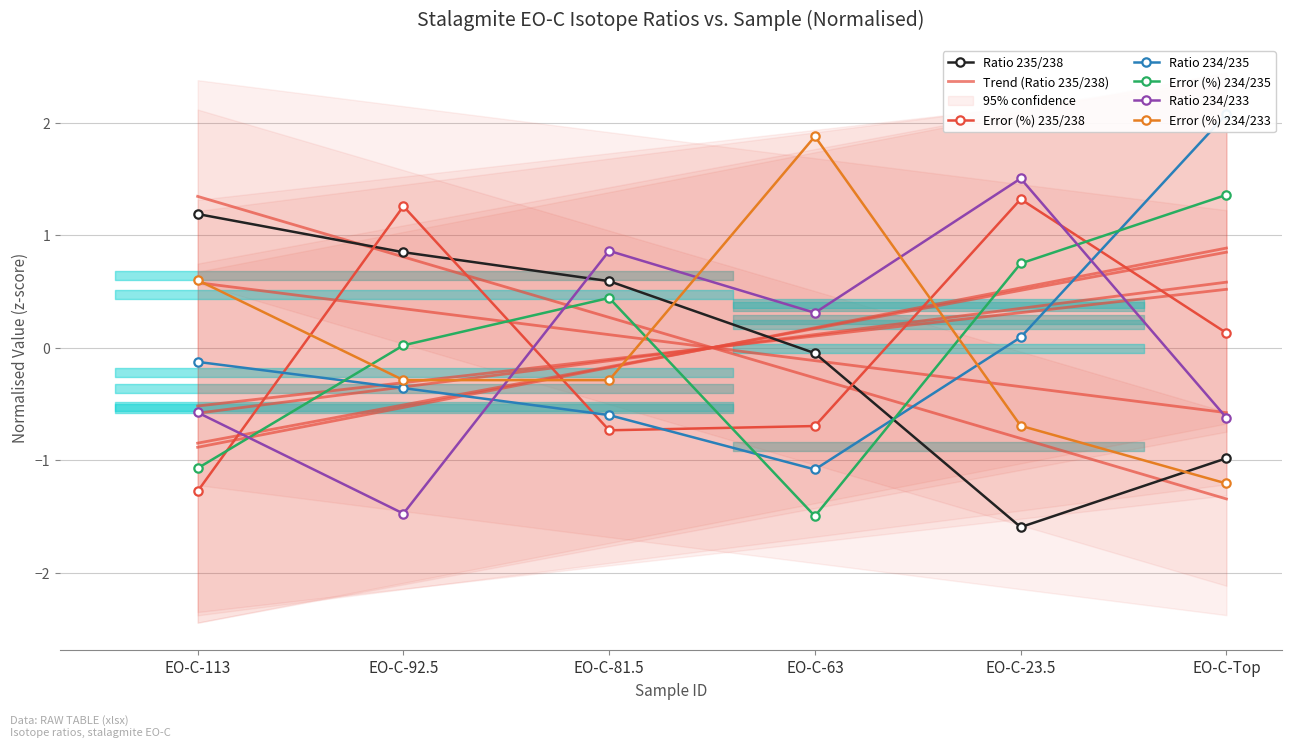

What is the difference between the Ratio 235/238 values at EO-C-81.5 and EO-C-23.5?

2.2